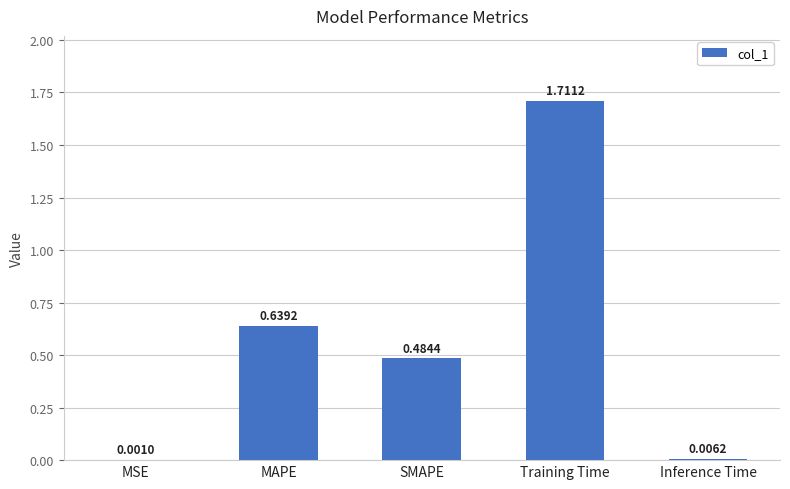

What is the change in value from Training Time to Inference Time?

-1.7